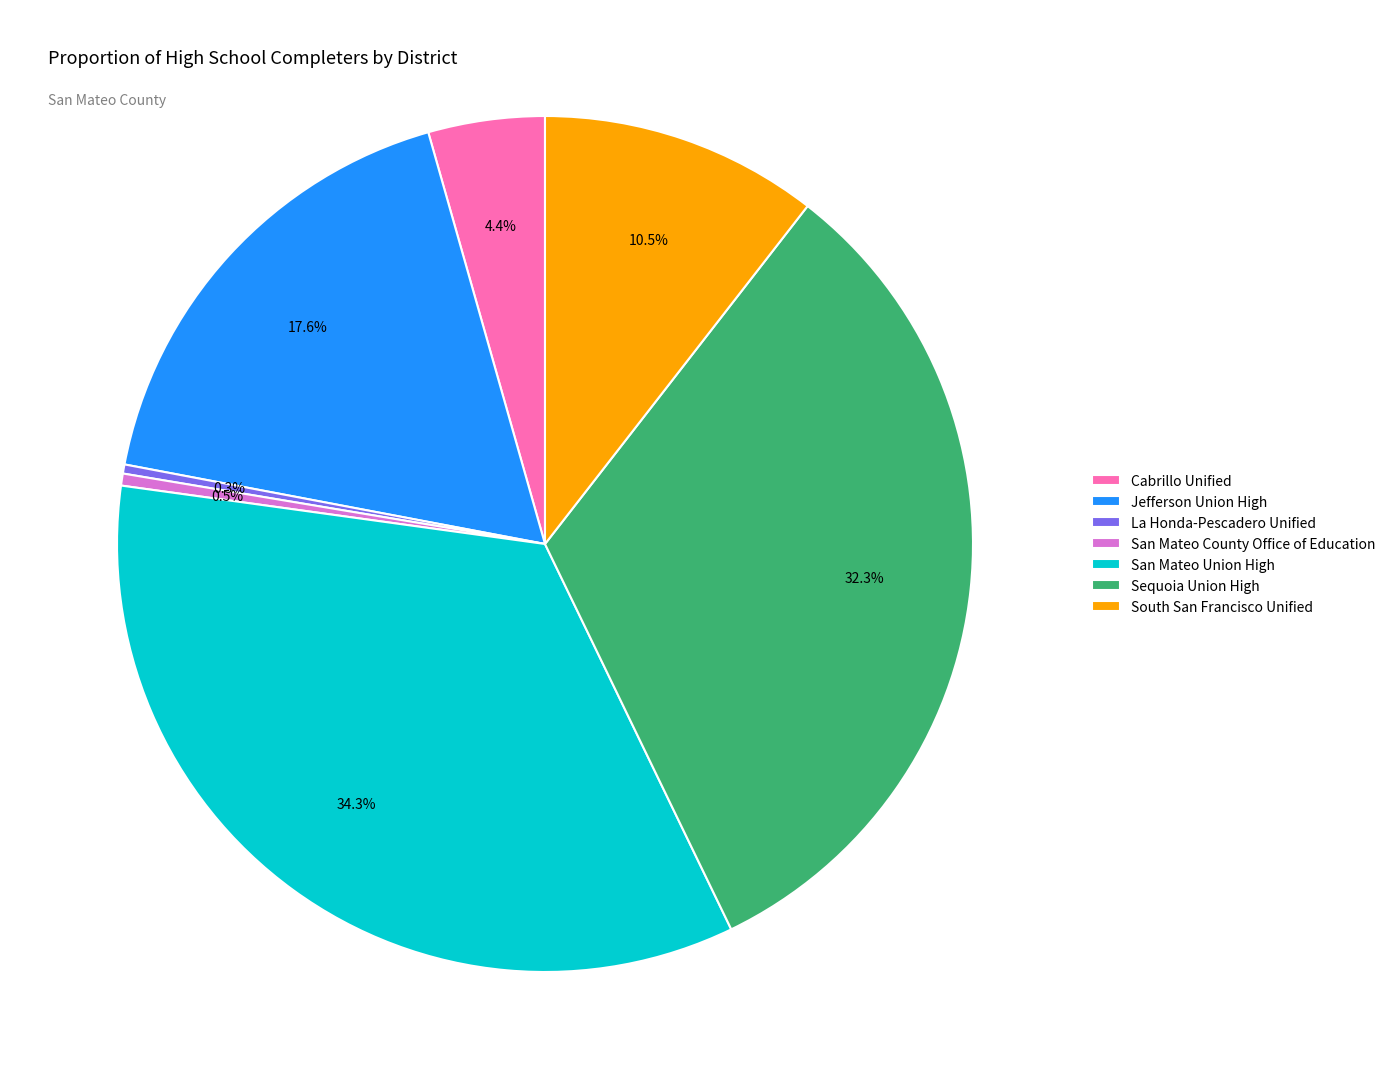

What portion of the pie excludes San Mateo County Office of Education?

99.5%